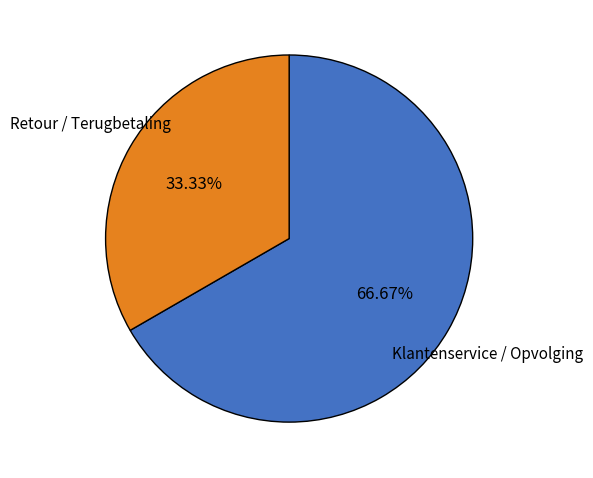

The Klantenservice / Opvolging slice represents 67% of the pie. True or false?

True